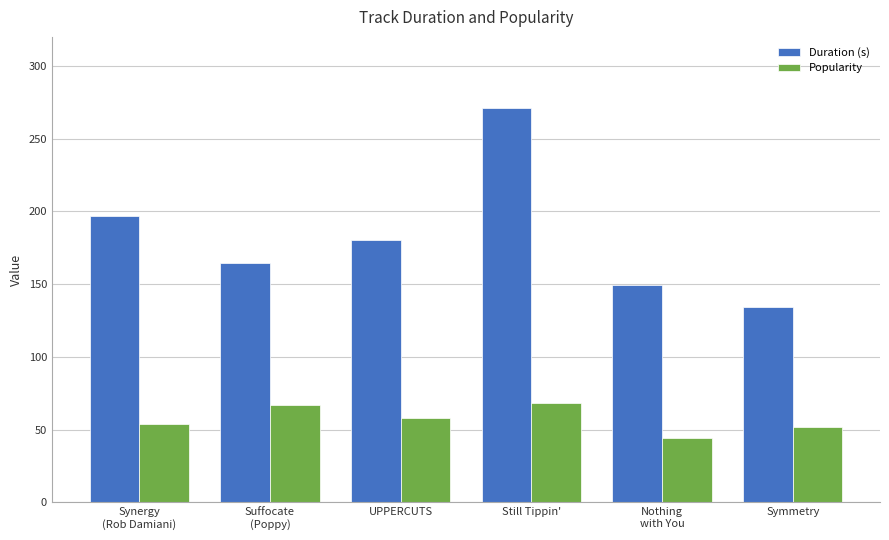

What is the difference between the highest and lowest values at Nothing
with You?

105.3